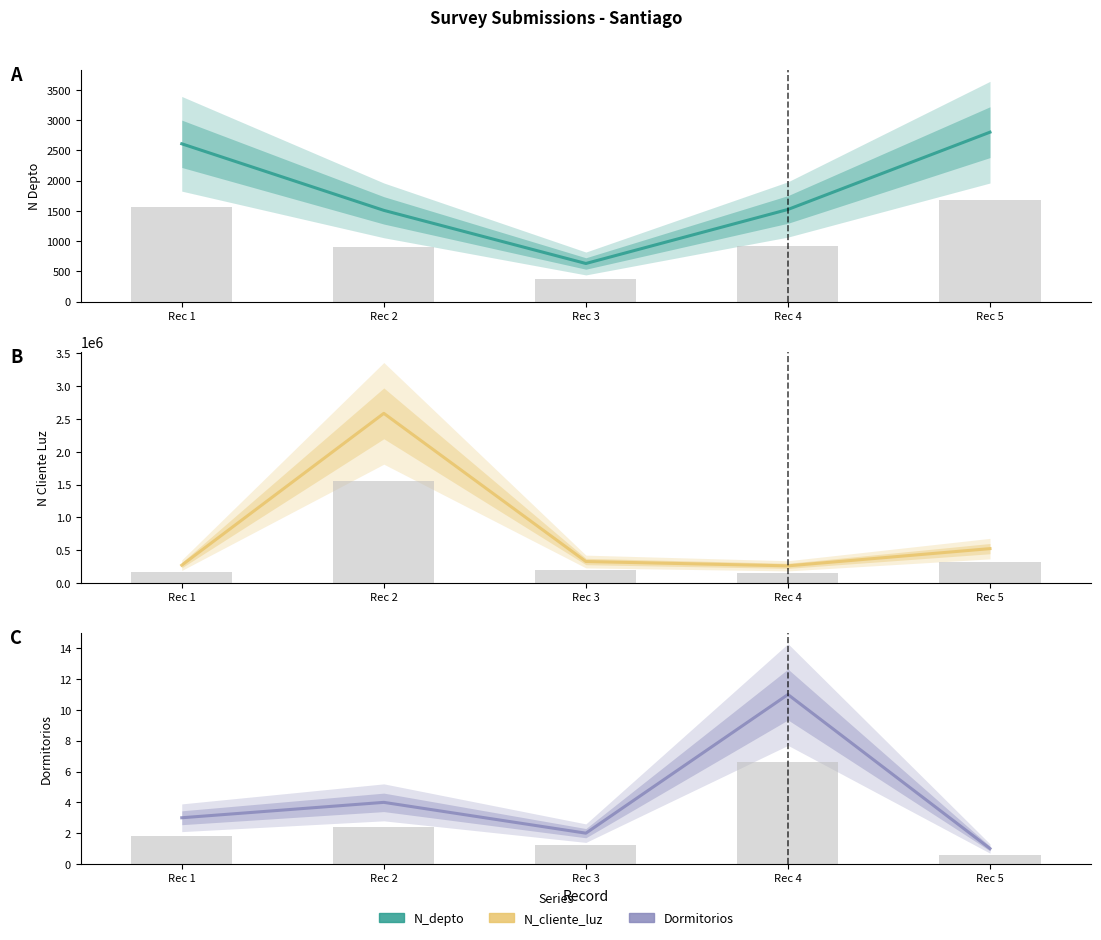

Are the bars grouped side by side (vs. stacked)?

Yes